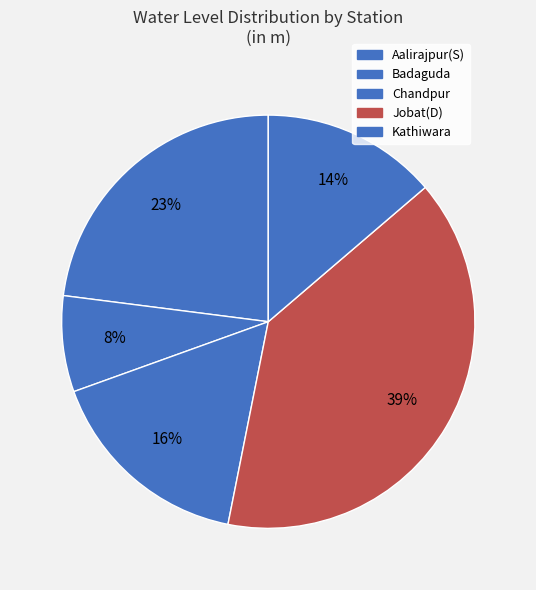

To the nearest percent, what is the combined percentage of Jobat(D) and Kathiwara?

53%